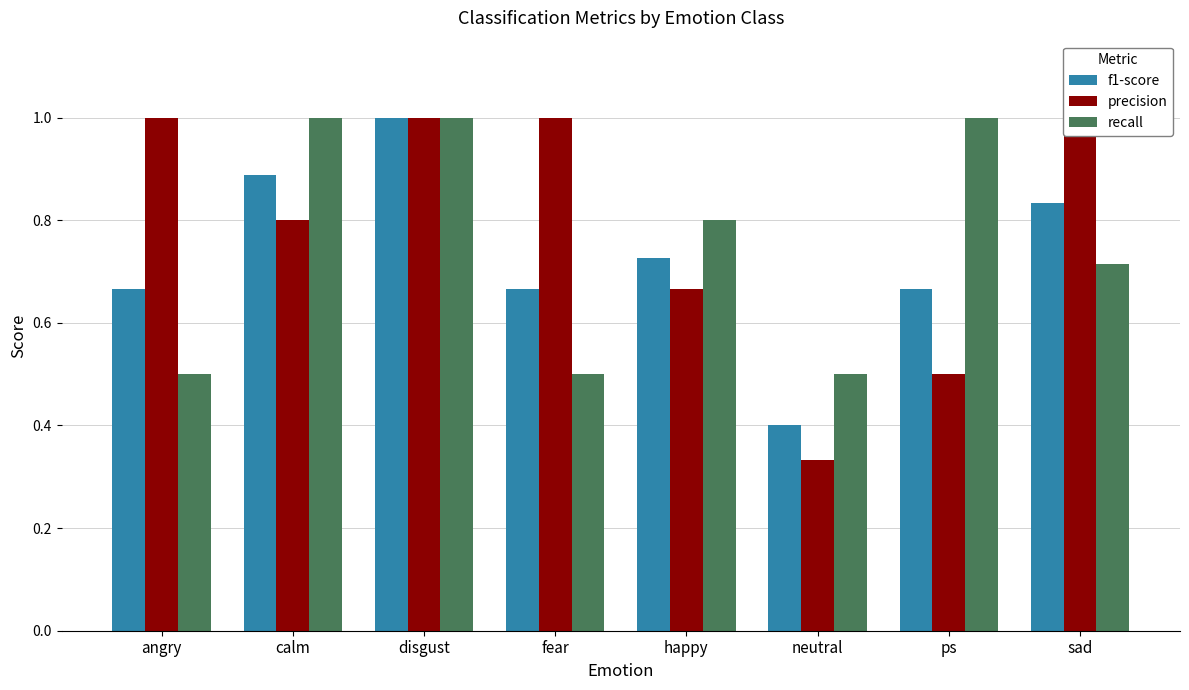

Rank the series by their maximum value, from lowest to highest.

f1-score, precision, recall